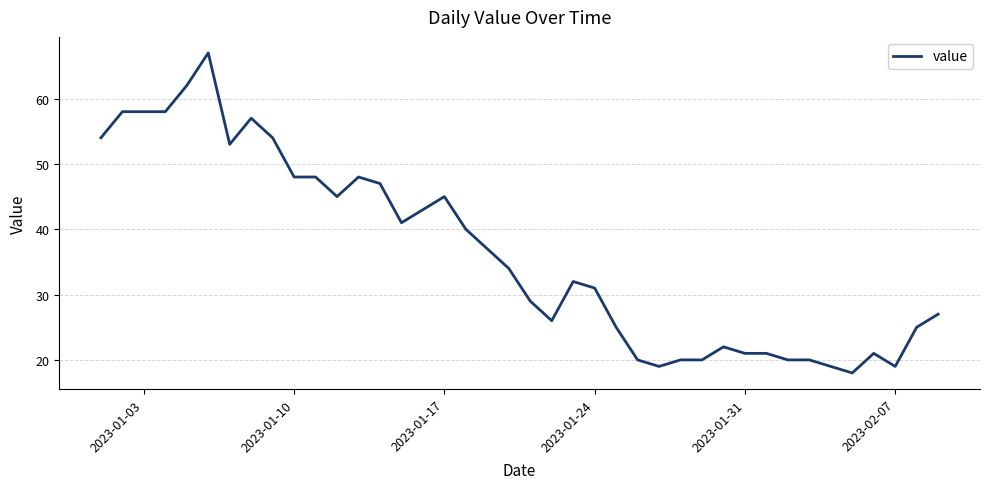

What is the minimum value shown in the chart?

18